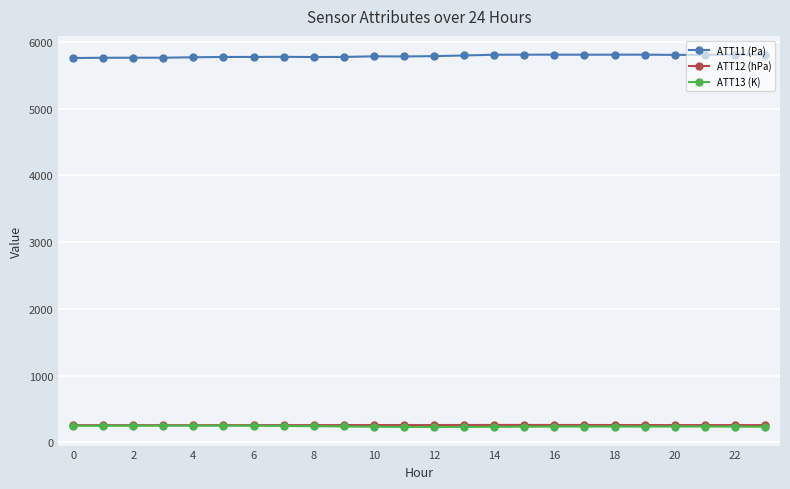

True or false: ATT11 (Pa) and ATT13 (K) intersect in this chart.

False